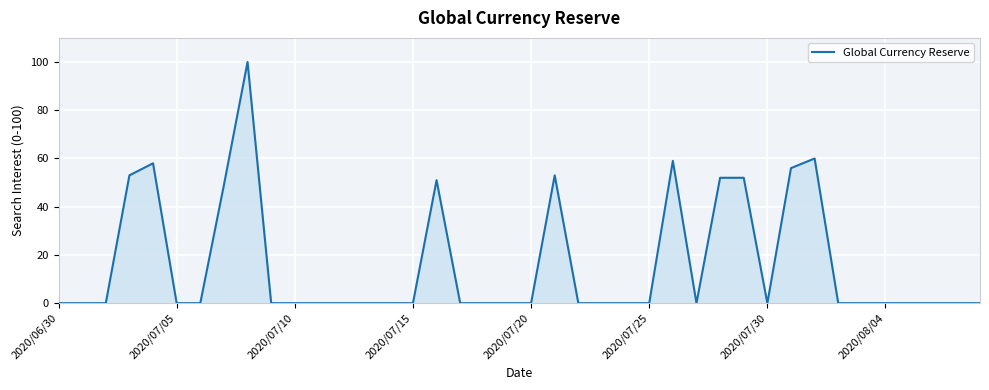

What is the maximum value shown in the chart?

100